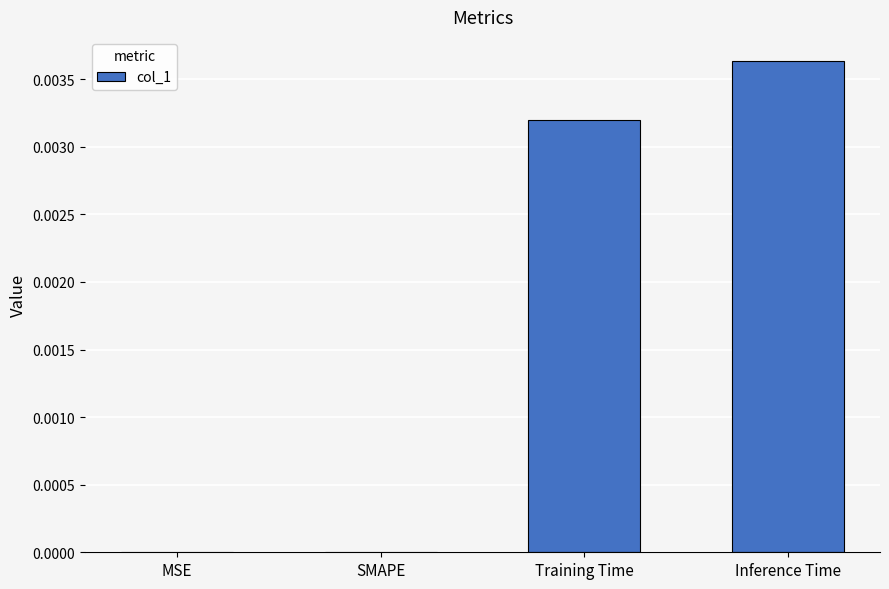

Are the bars horizontal?

No